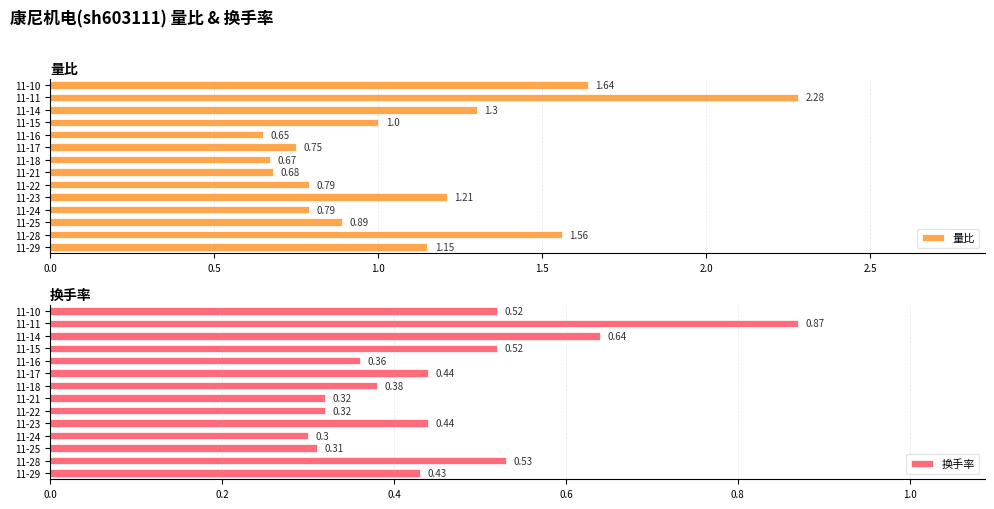

What is the sum of the 量比 values at 11-14 and 11-25?

2.2